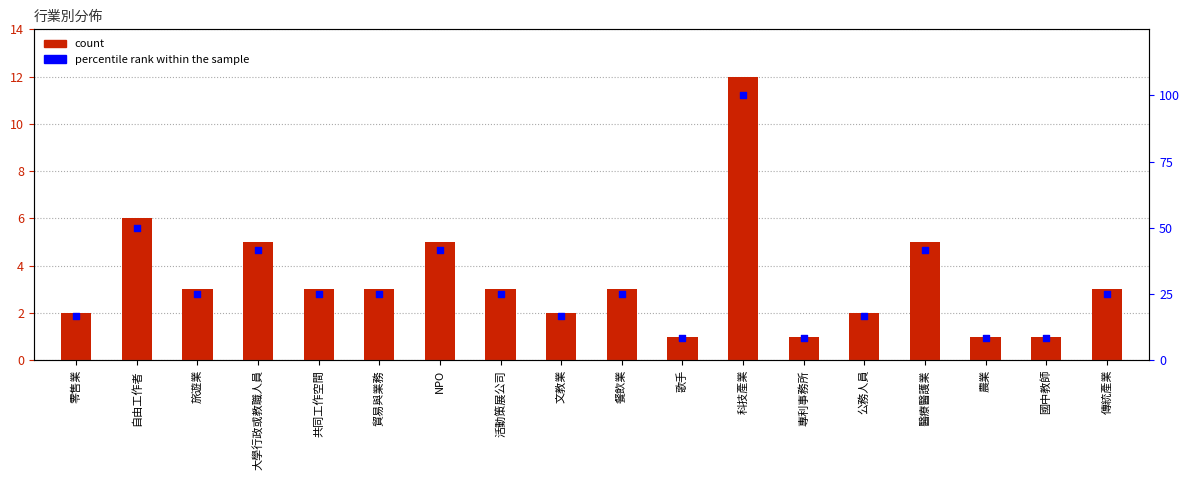

What is the total value across all series at 活動策展公司?

28.0